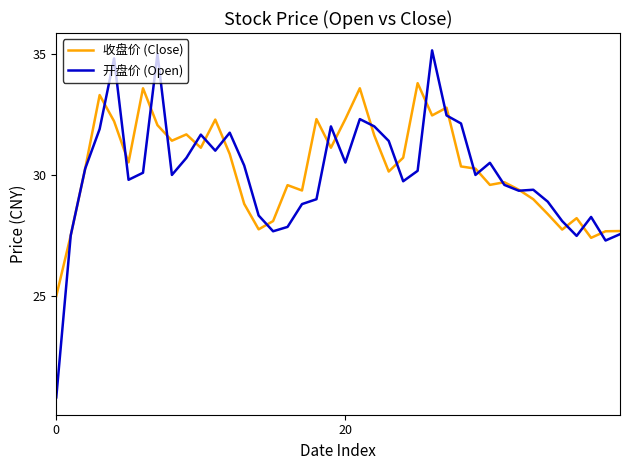

In 开盘价 (Open), how many points are lower than both neighbors (excluding endpoints)?

10